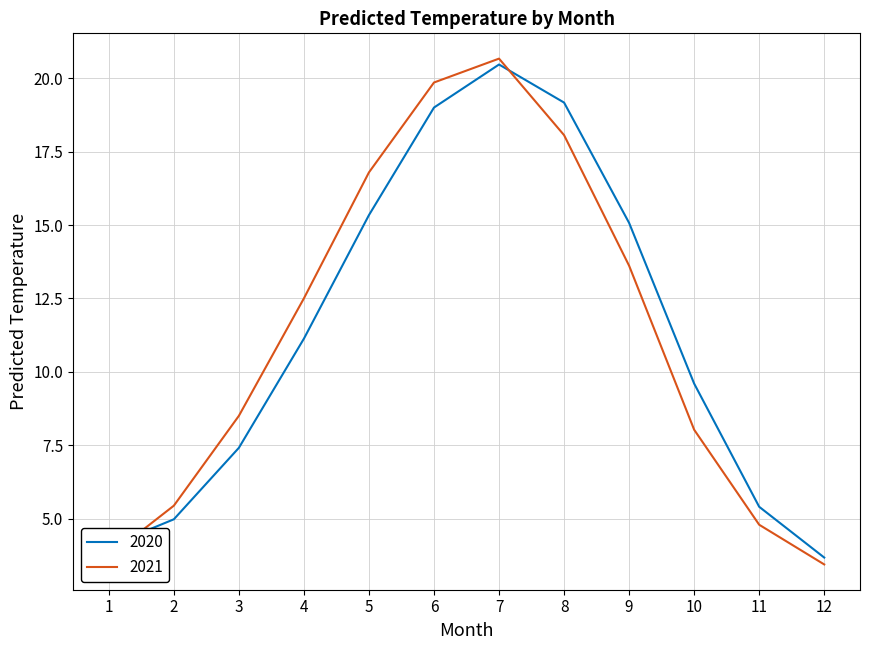

Between 7 and 10, which series saw the biggest shift?

2021